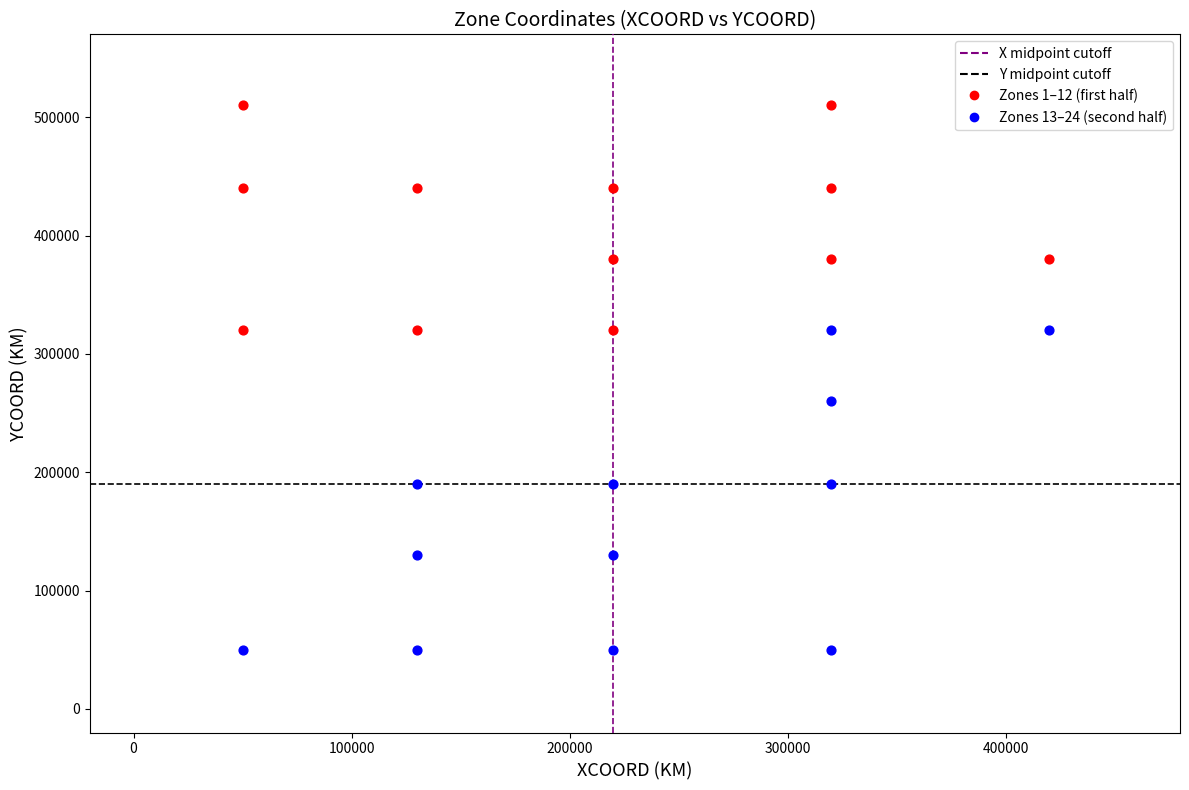

Which series contains the highest Y value?

Zones 1–12 (first half)